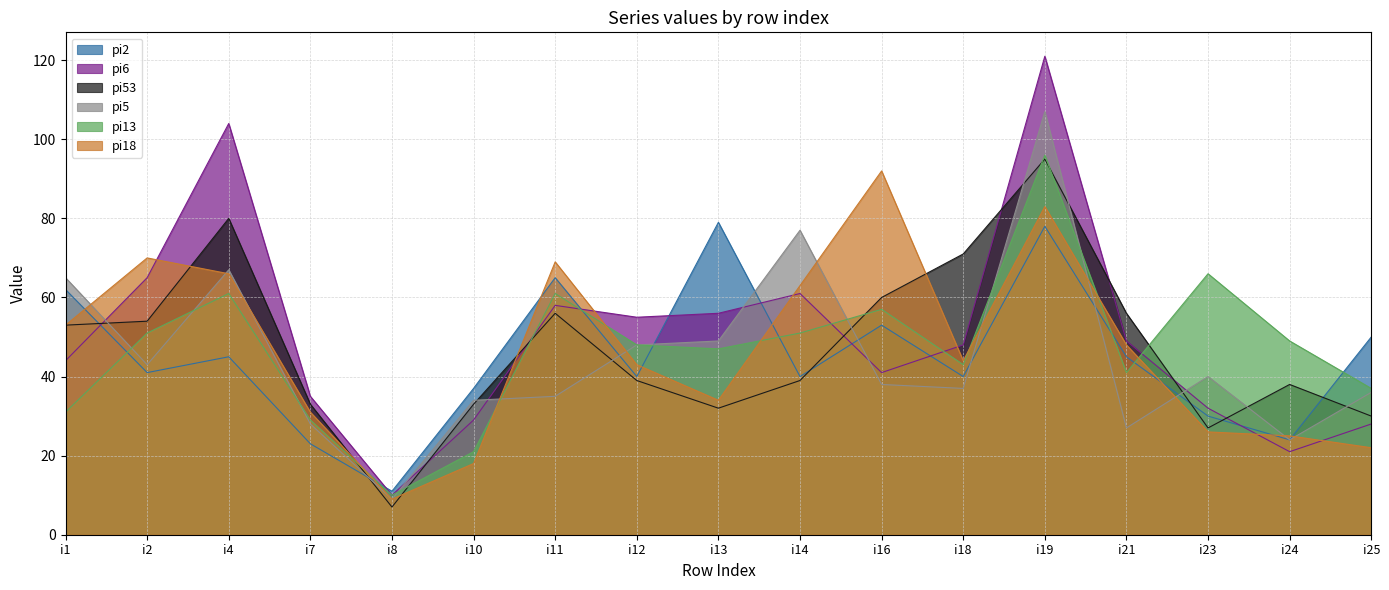

Which label corresponds to the largest value in the chart?

i19